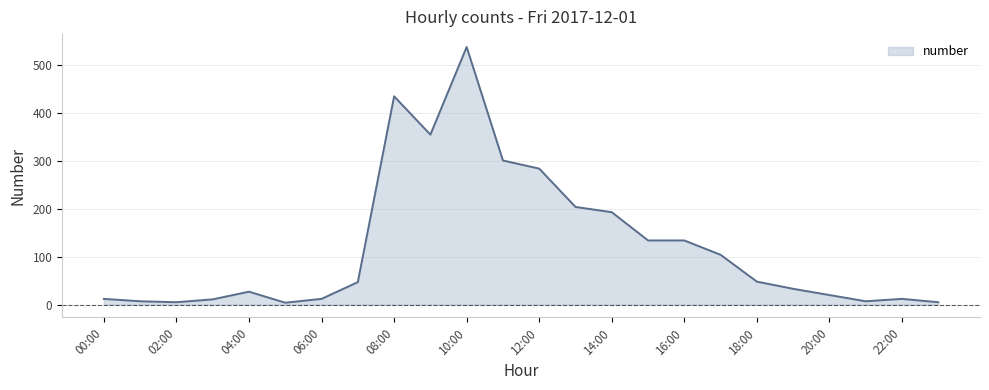

What is the difference between the maximum and minimum values?

534